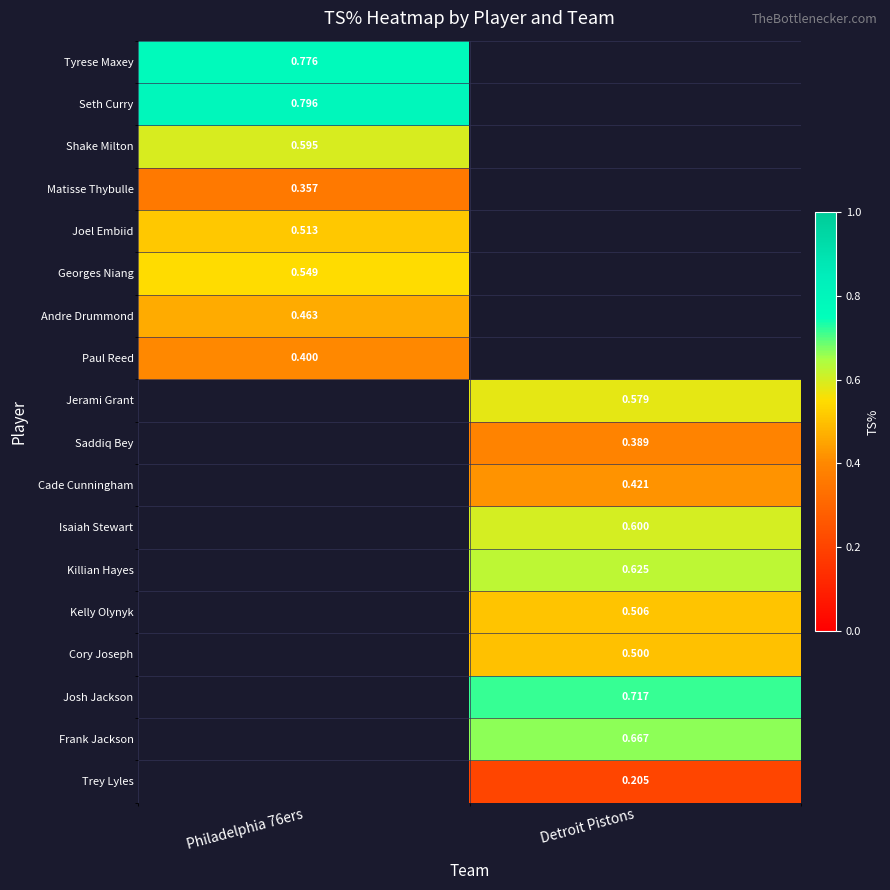

Is the value of Frank Jackson at Detroit Pistons greater than the value of Cade Cunningham at Detroit Pistons?

Yes